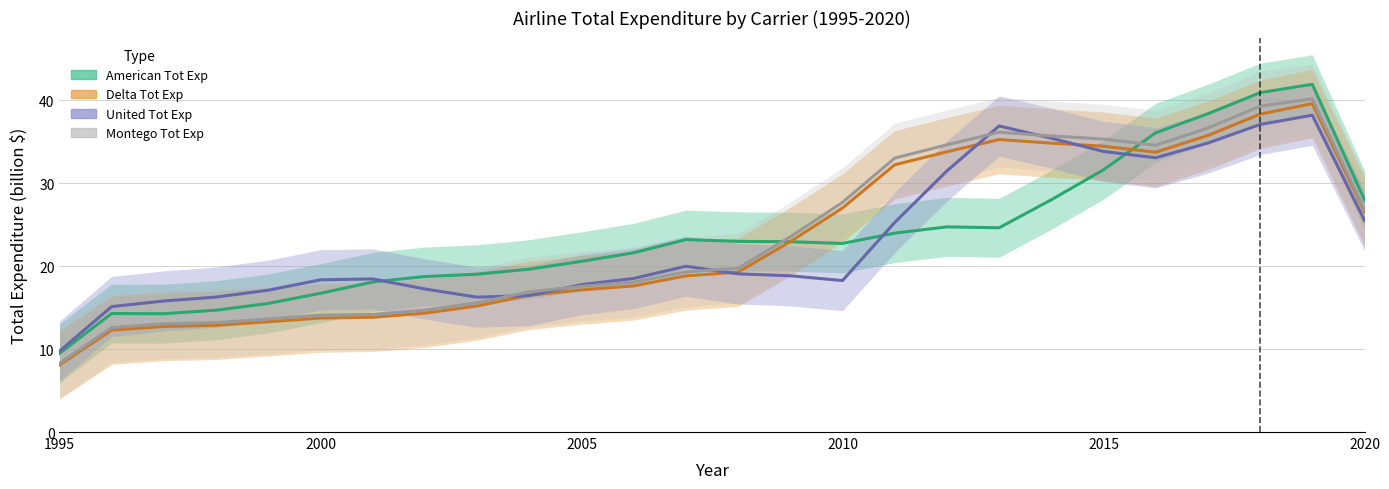

At which category is the sum across all series the highest?

2019